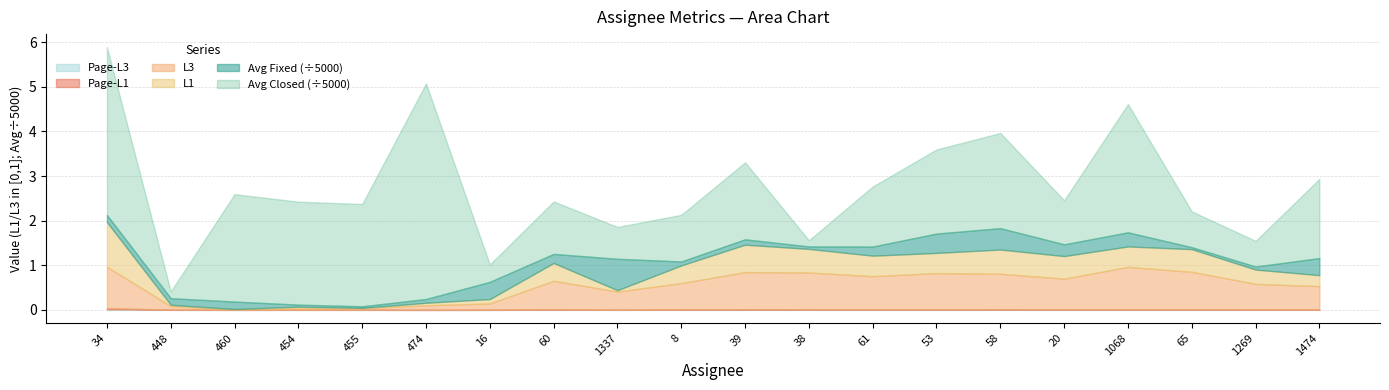

True or false: L3 and Avg Fixed cross at least once.

False